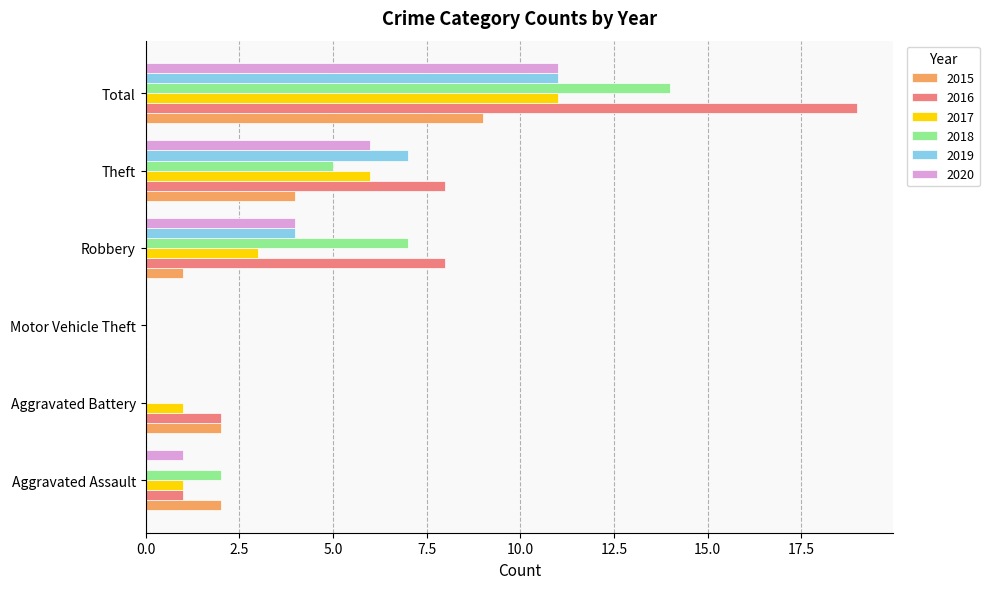

Which category has the highest value across all series?

Total